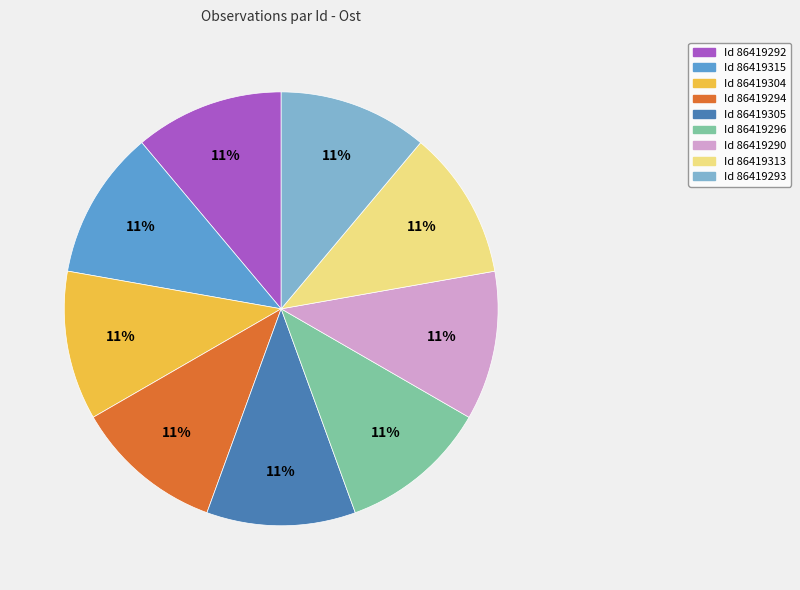

How many slices are in this pie chart?

9